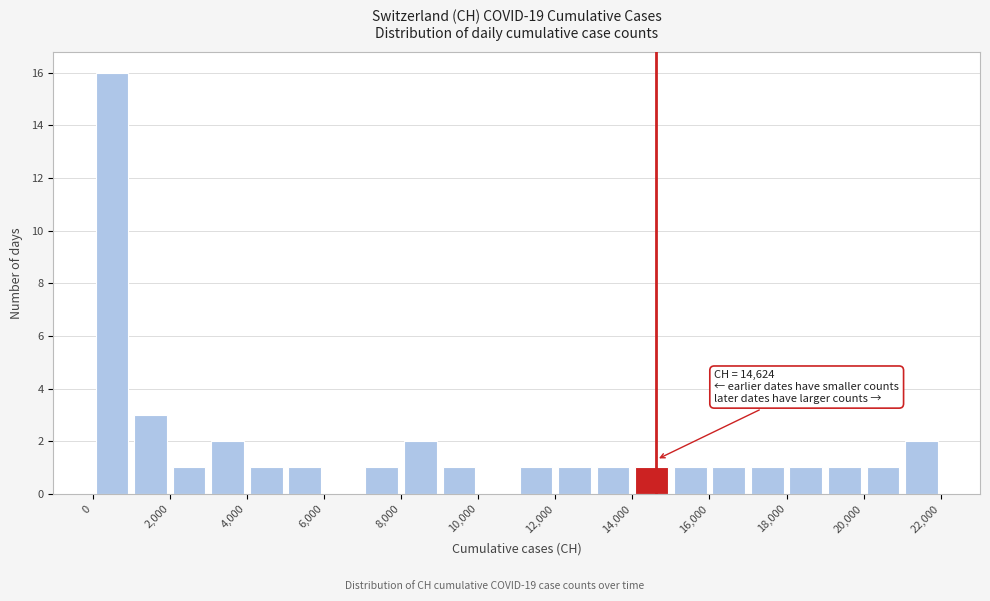

Which range on the x-axis has the tallest bar?

0 to 1000